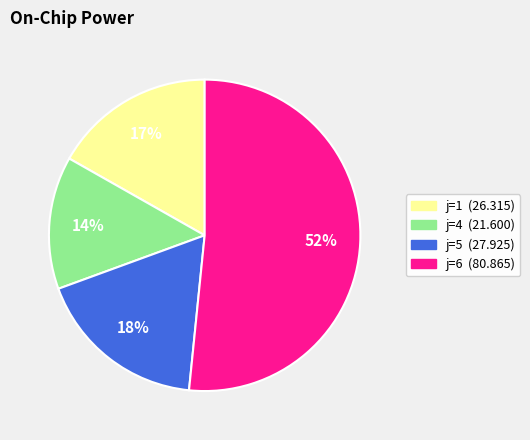

Is there any slice that represents more than half of the pie?

Yes